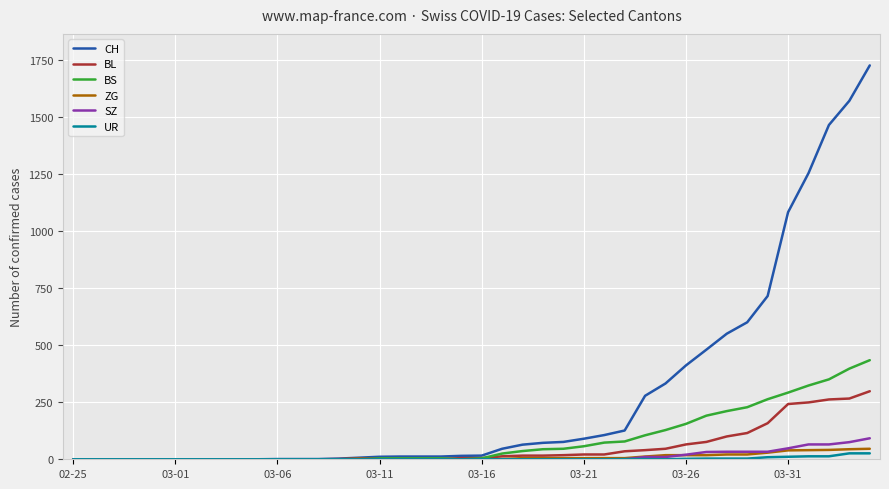

Which series has the largest range (max minus min)?

CH